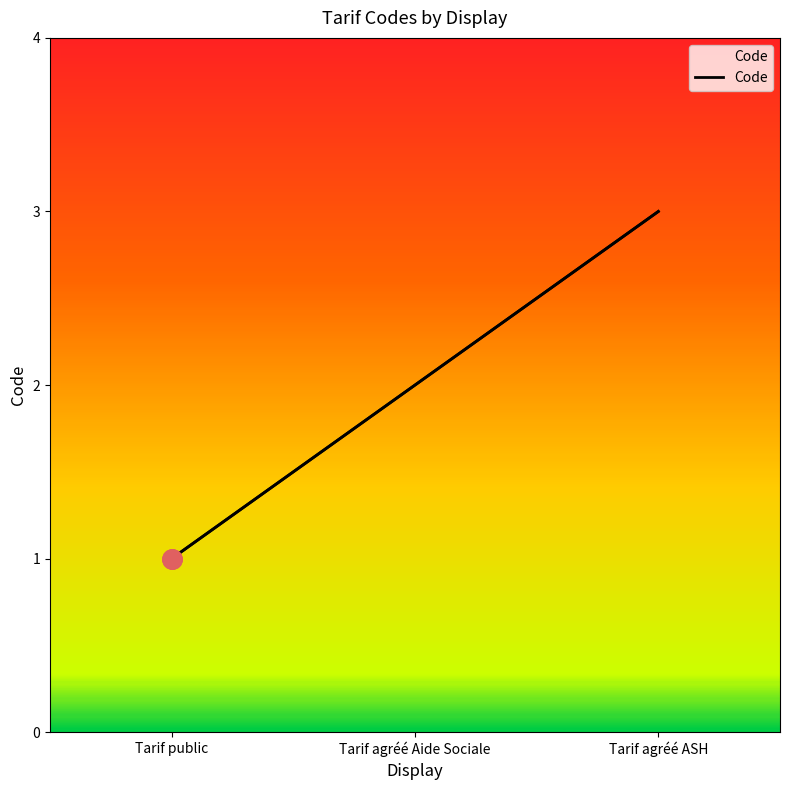

List the labels in order of value, largest first.

Tarif agréé ASH, Tarif agréé Aide Sociale, Tarif public